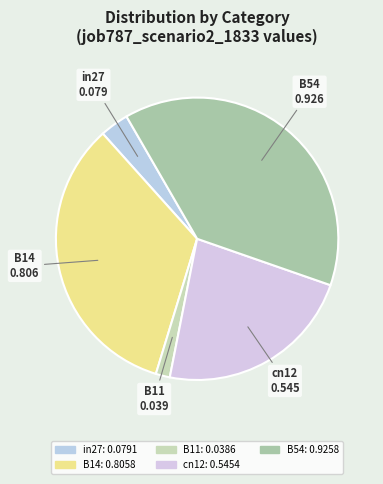

What percentage is the B54 slice, to the nearest percent?

39%